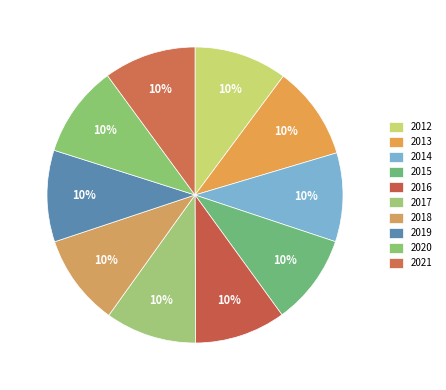

What is the smallest slice in the pie chart?

2014